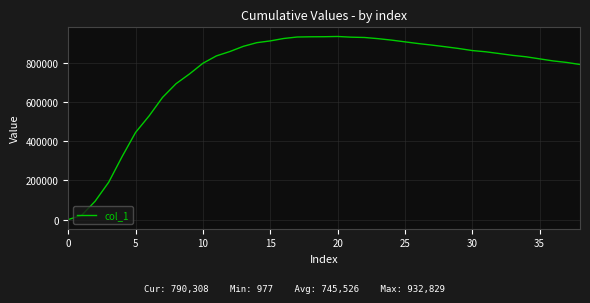

What is the difference between the maximum and minimum values?

931852